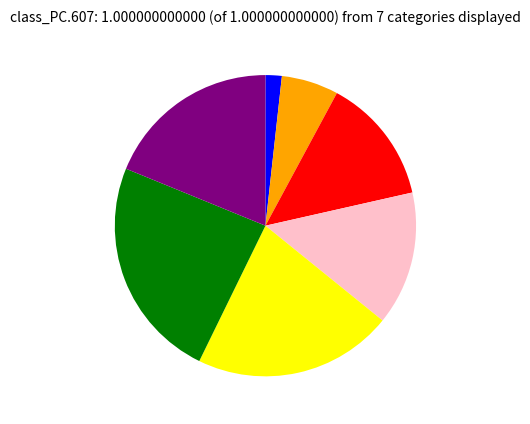

Is there any slice that represents more than half of the pie?

No